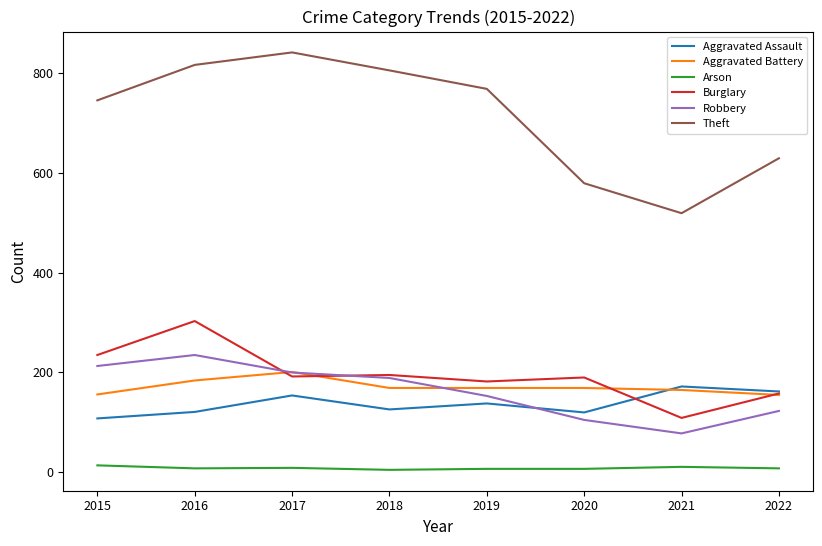

What is the total value across all series at 2021?

1054